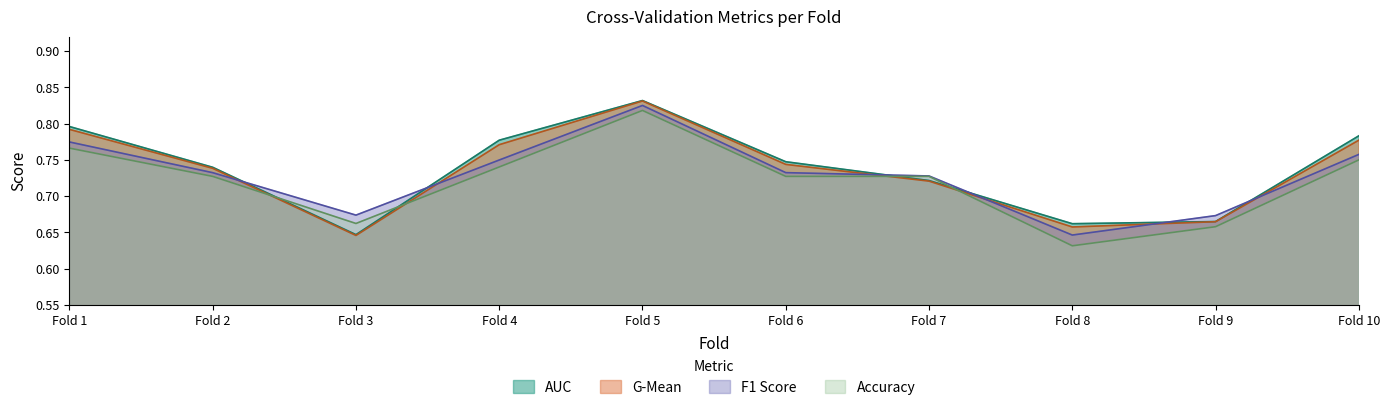

Which series has the largest range (max minus min)?

accuracy